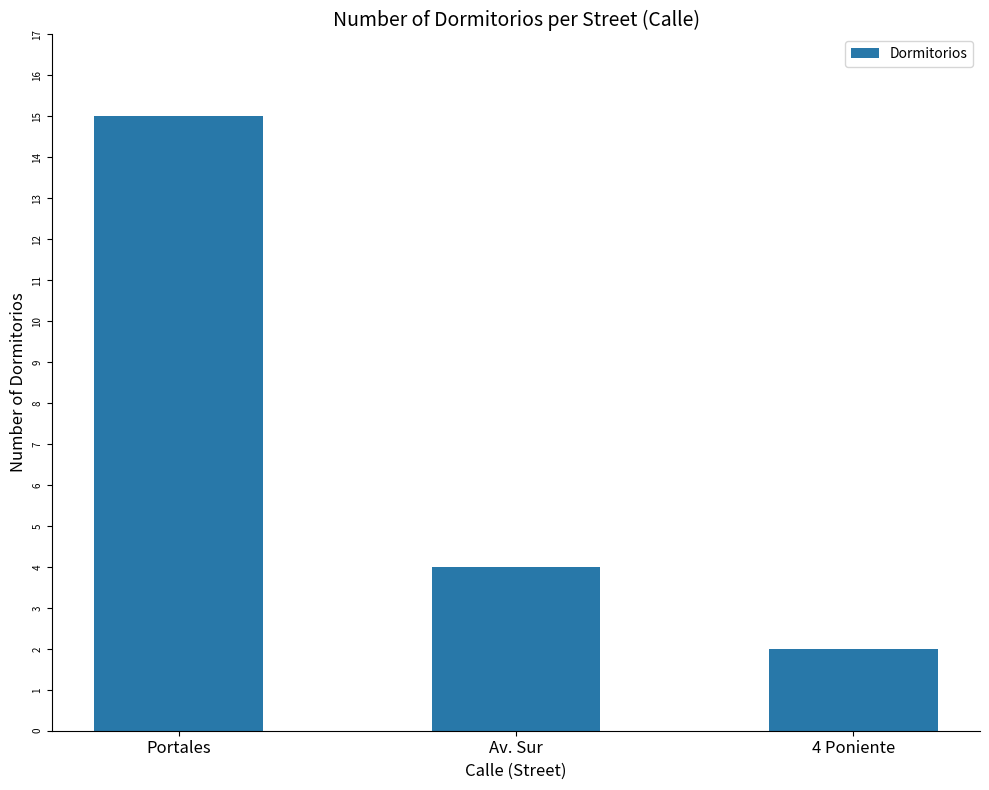

What is the minimum value shown in the chart?

2